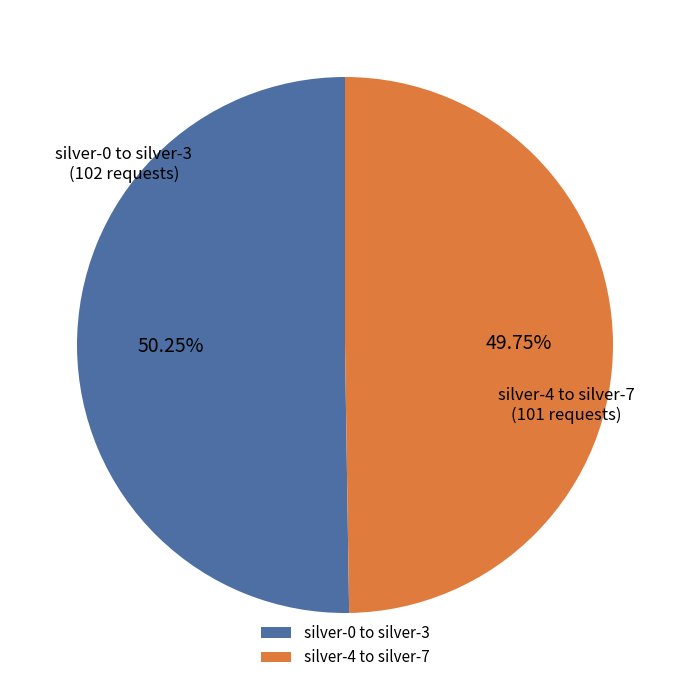

Is there a majority slice in this chart?

Yes